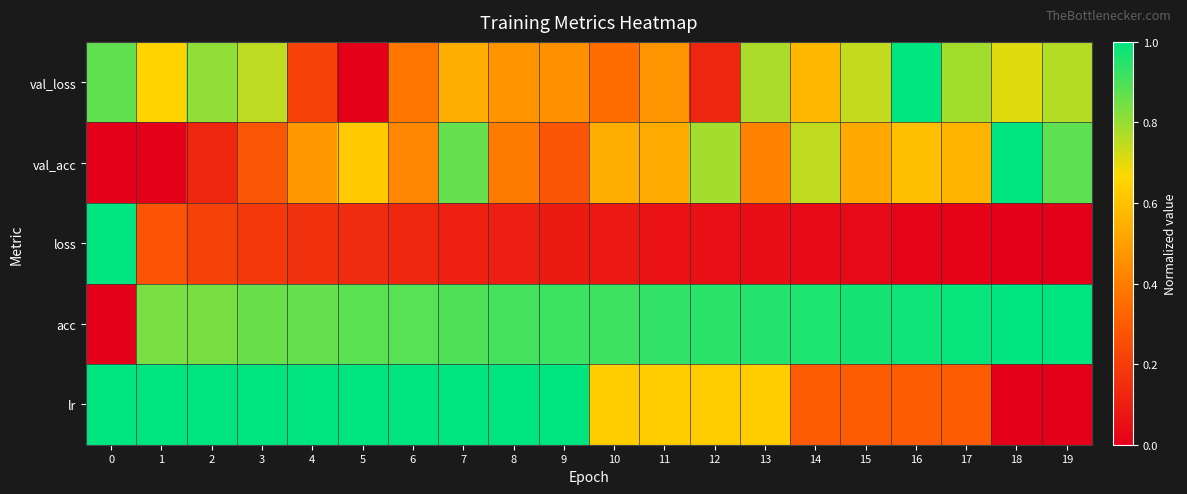

What is the difference between the highest and lowest values at 12?

0.9